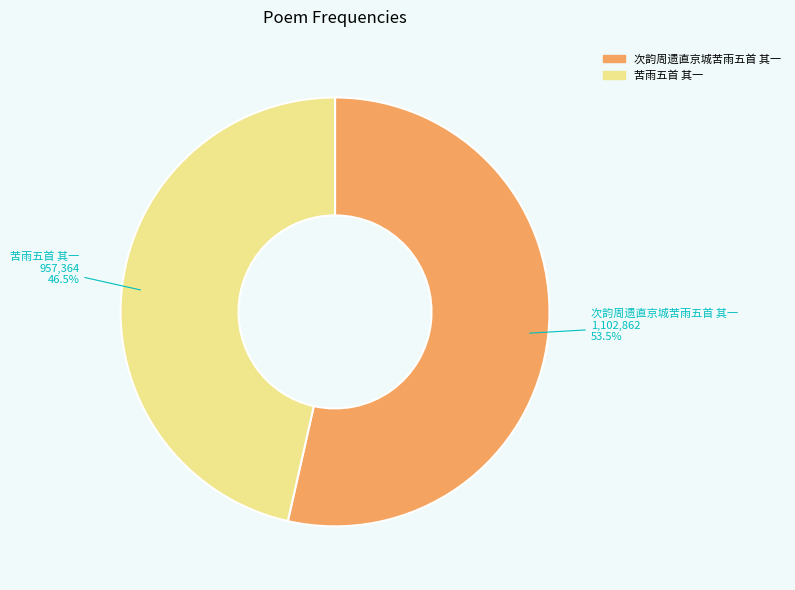

Which slice is the smallest?

苦雨五首 其一